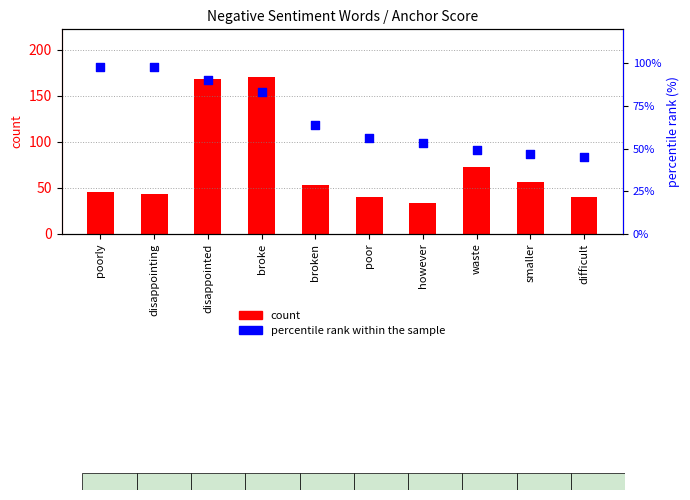

Is the value of percentile rank within the sample at difficult greater than the value of count at waste?

No